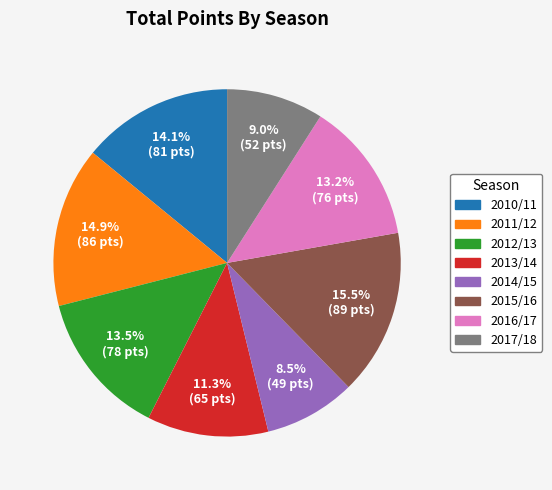

To the nearest percent, what is the difference between the 2017/18 and 2016/17 slice percentages?

4%